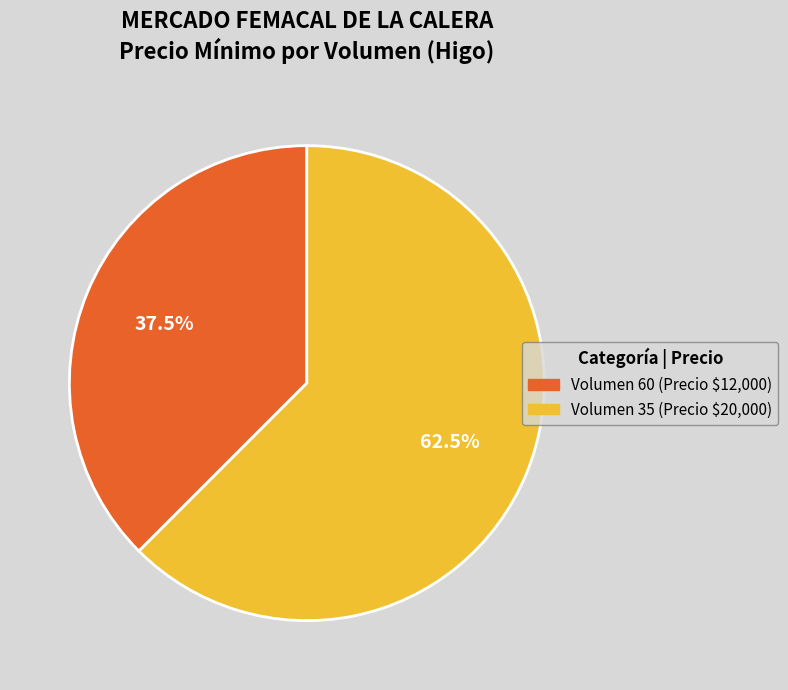

To the nearest percent, what is the average slice percentage?

50%